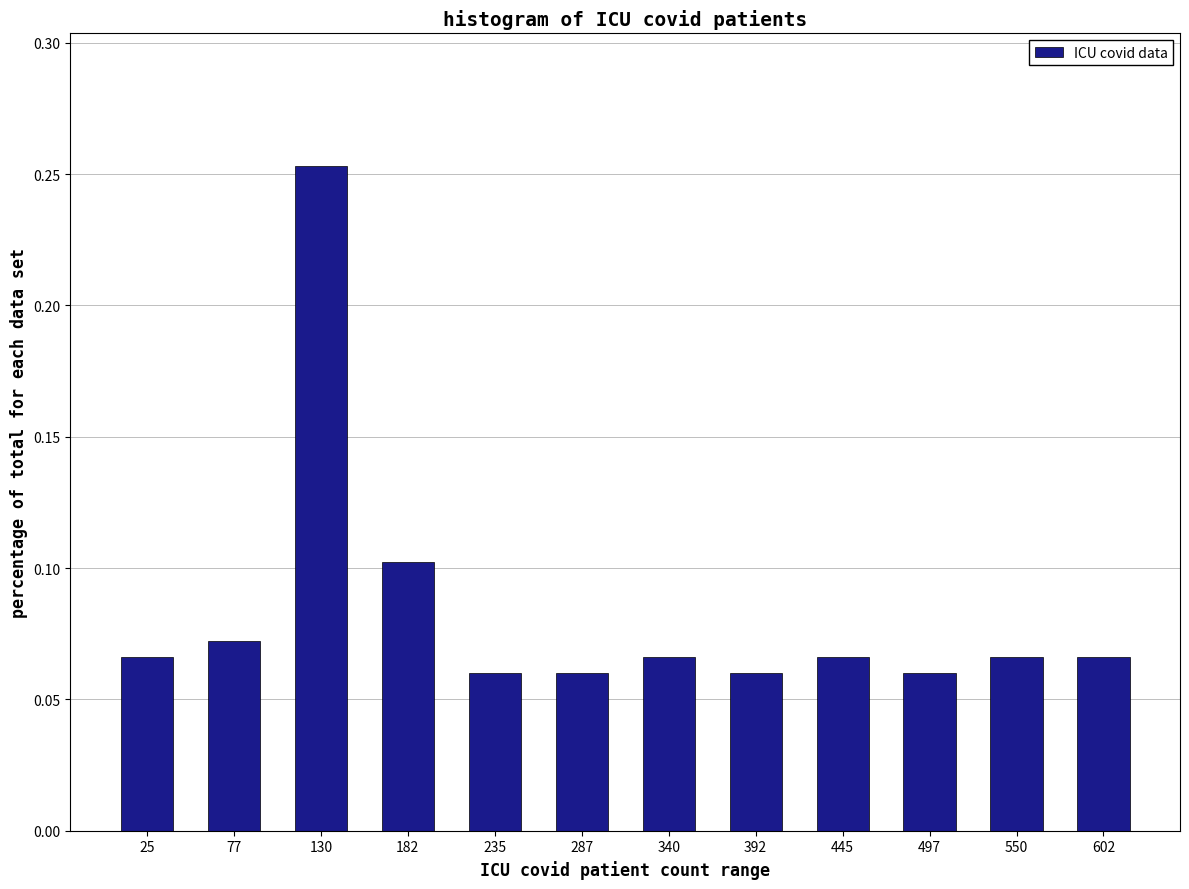

What is the sum of all values?

1.0